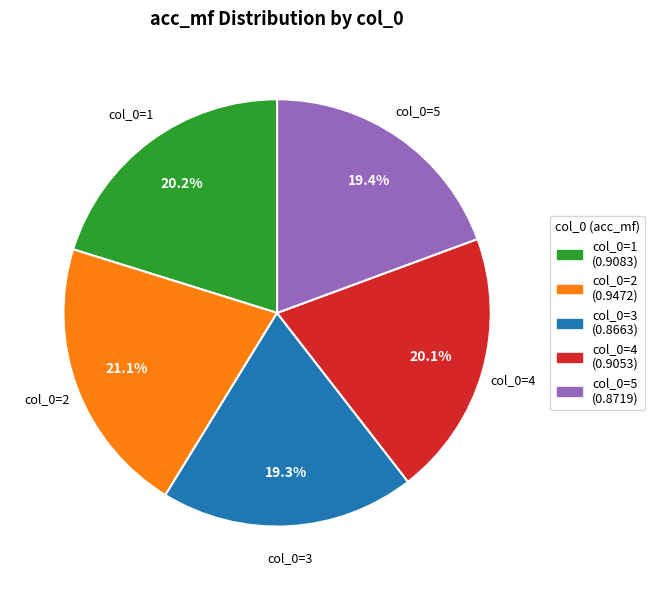

Which has a higher value, col_0=2 (0.9472) or col_0=5 (0.8719)?

col_0=2 (0.9472)